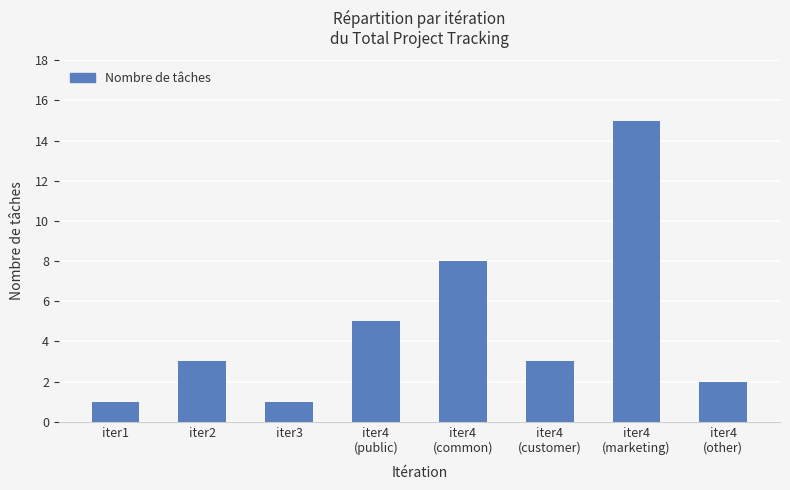

Count the number of categories in the chart.

8